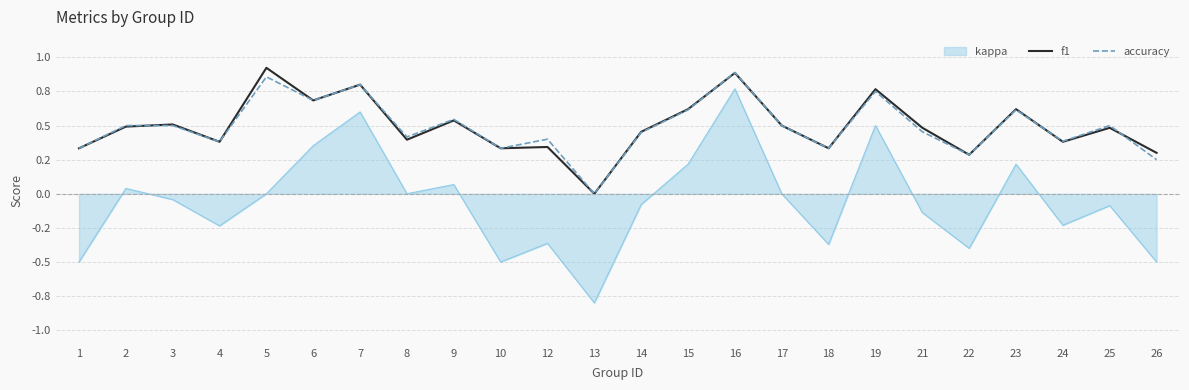

What are all the series names shown in the legend?

kappa, f1, accuracy